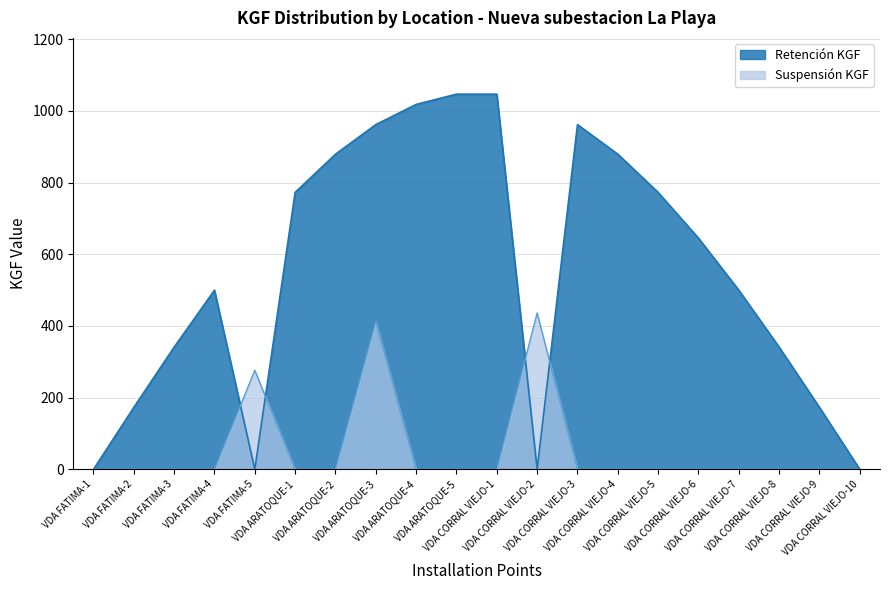

Between VDA CORRAL VIEJO-7 and VDA CORRAL VIEJO-1, which is larger?

VDA CORRAL VIEJO-7